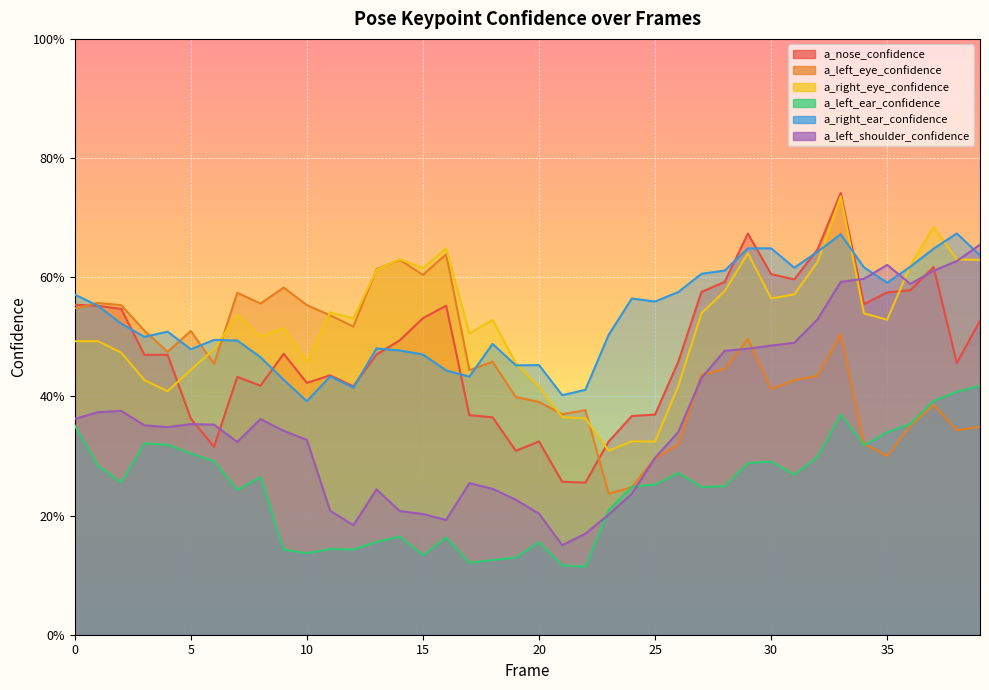

What are all the series names shown in the legend?

a_nose_confidence, a_left_eye_confidence, a_right_eye_confidence, a_left_ear_confidence, a_right_ear_confidence, a_left_shoulder_confidence